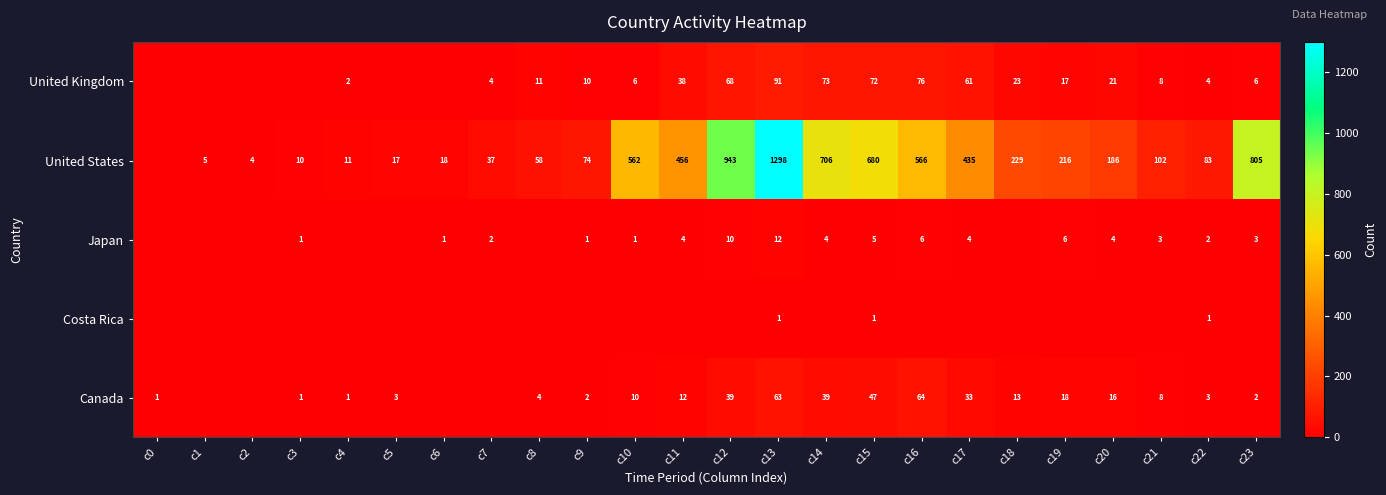

Is the value of United Kingdom at c20 greater than the value of United States at c3?

Yes